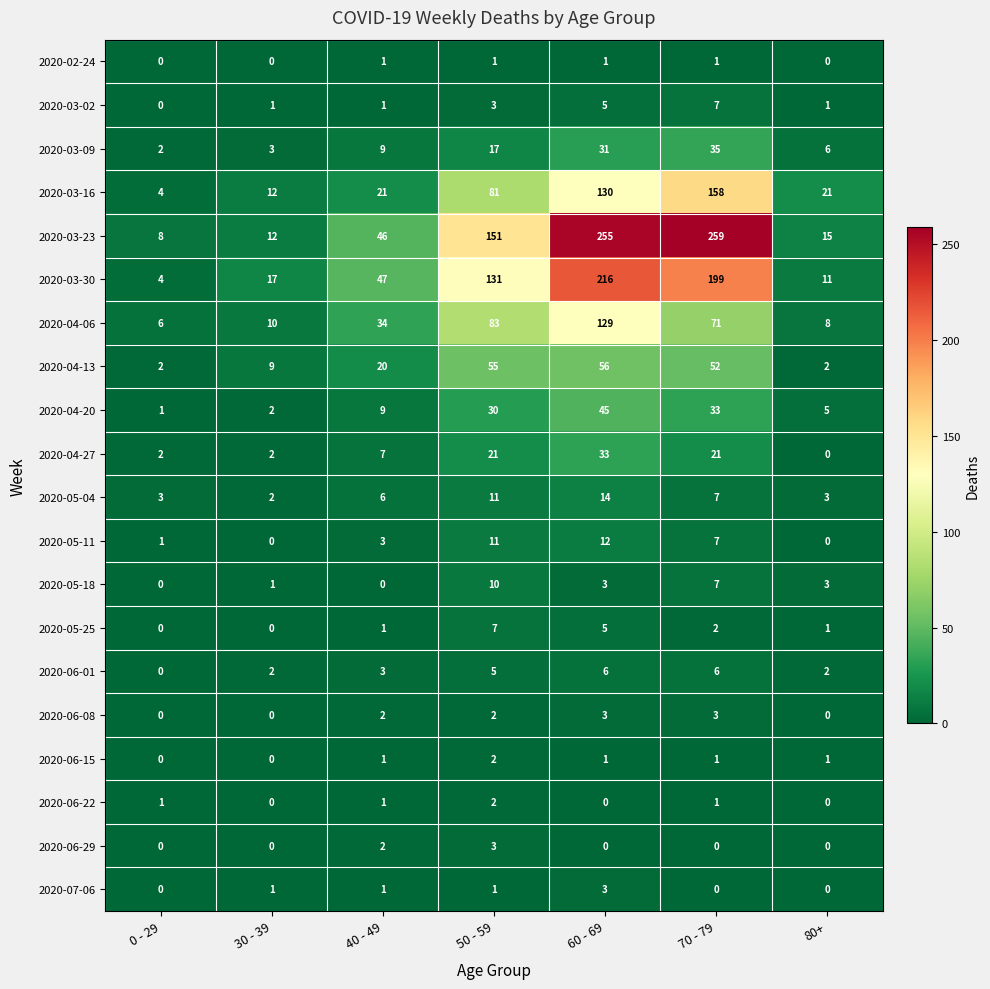

How many series are shown in this chart?

20